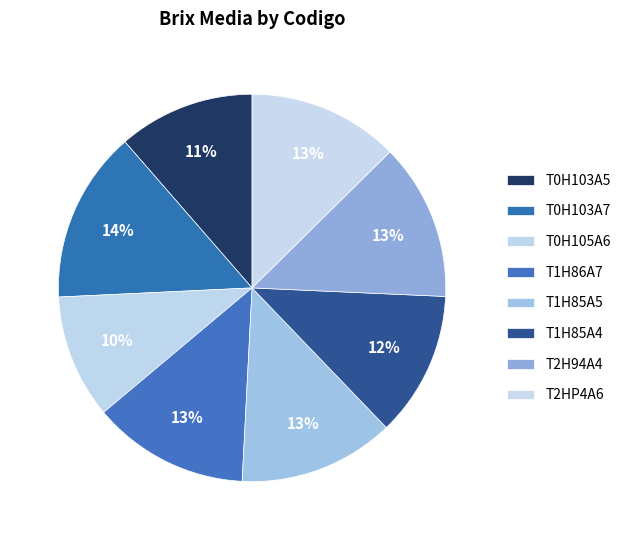

Count the number of slices in the pie.

8